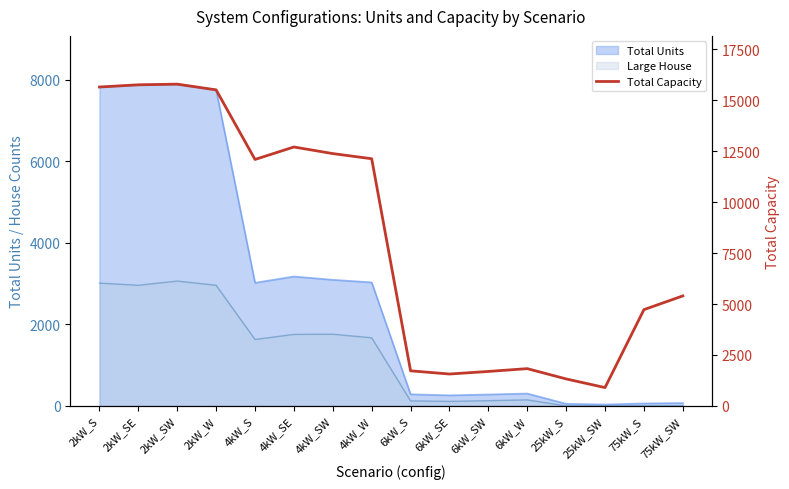

What is the difference between the maximum and second lowest values?

14467